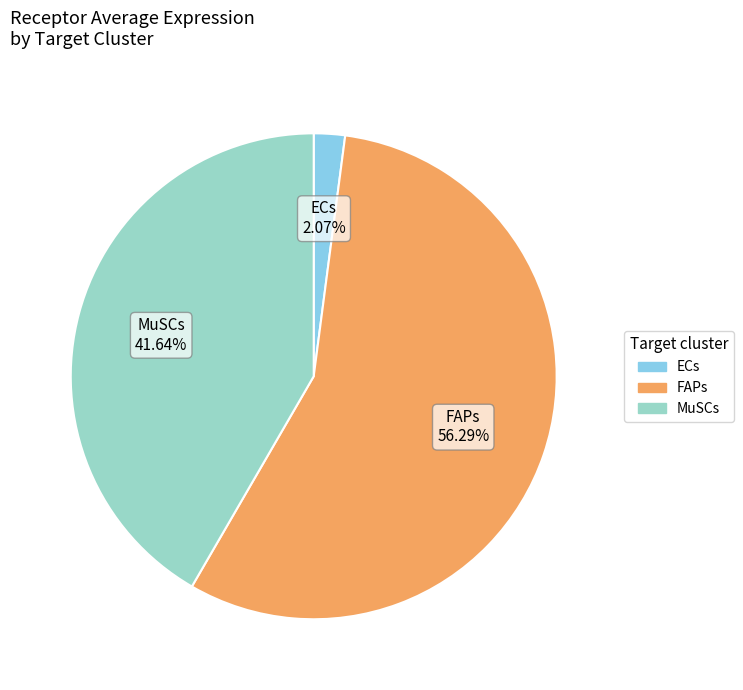

Do MuSCs and FAPs together represent more than half of the pie?

Yes